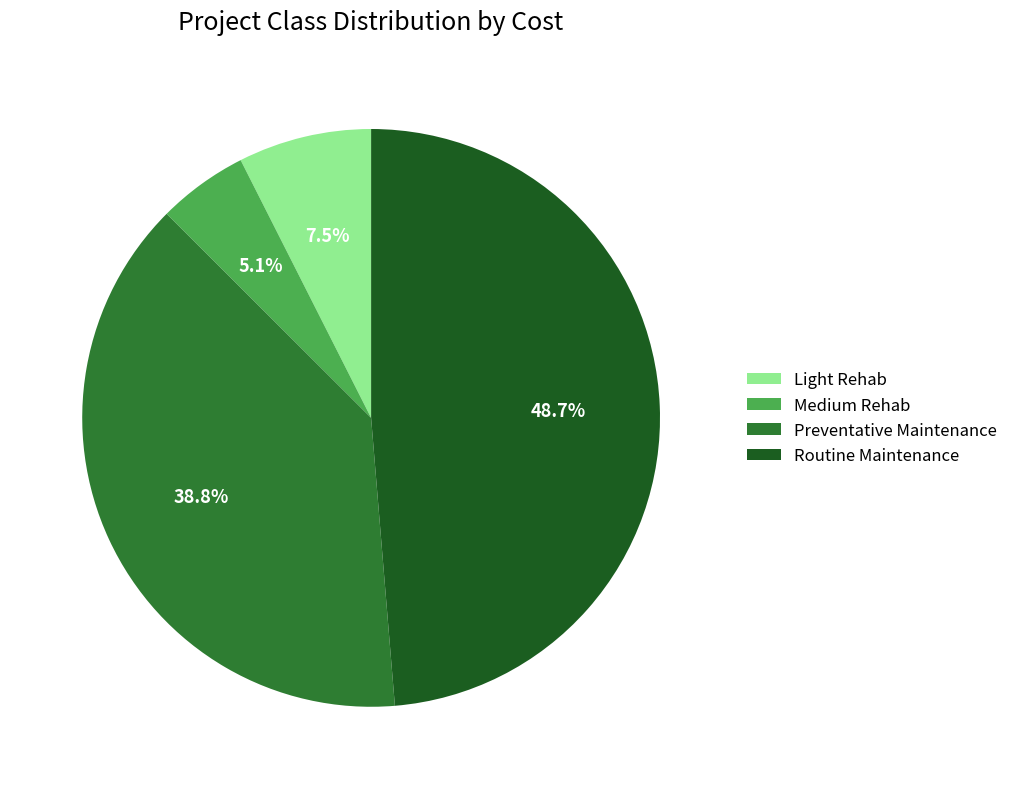

Which has a higher value, Light Rehab or Preventative Maintenance?

Preventative Maintenance